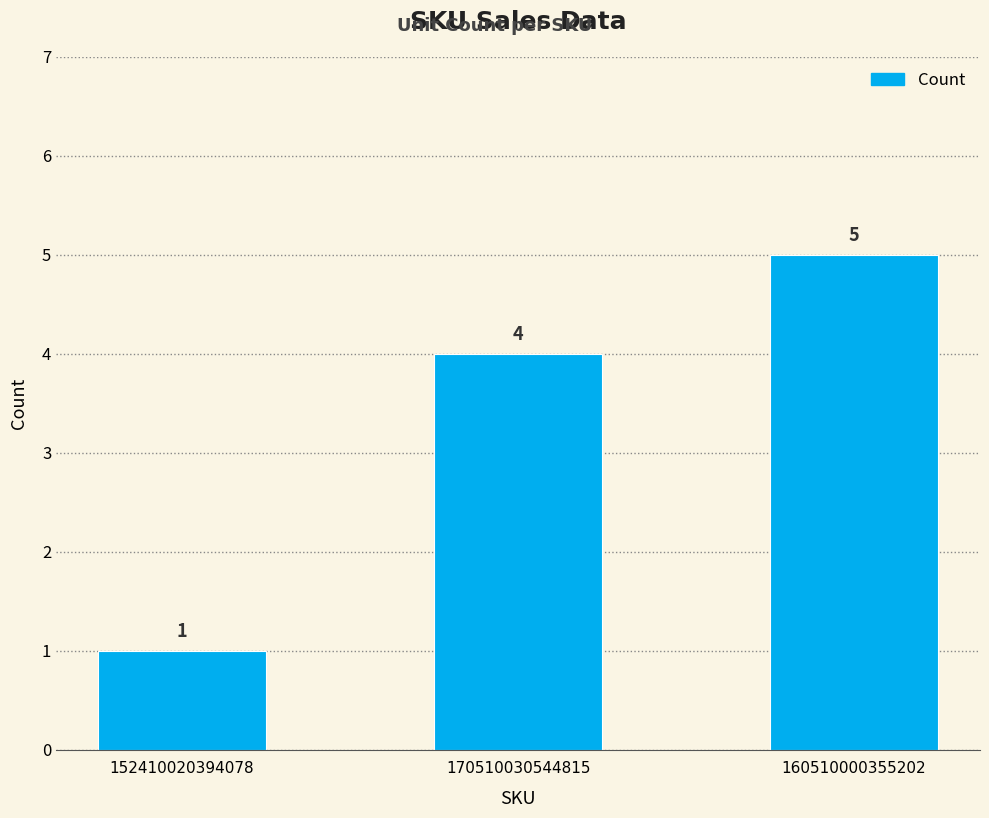

Read the value at 152410020394078.

1